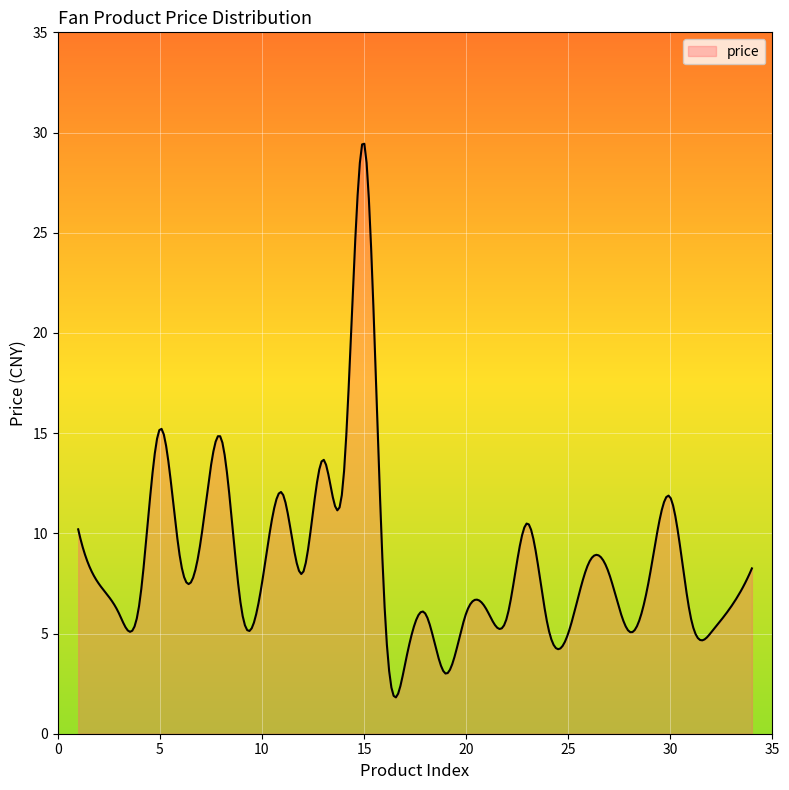

What is the difference between the maximum and minimum values?

27.6